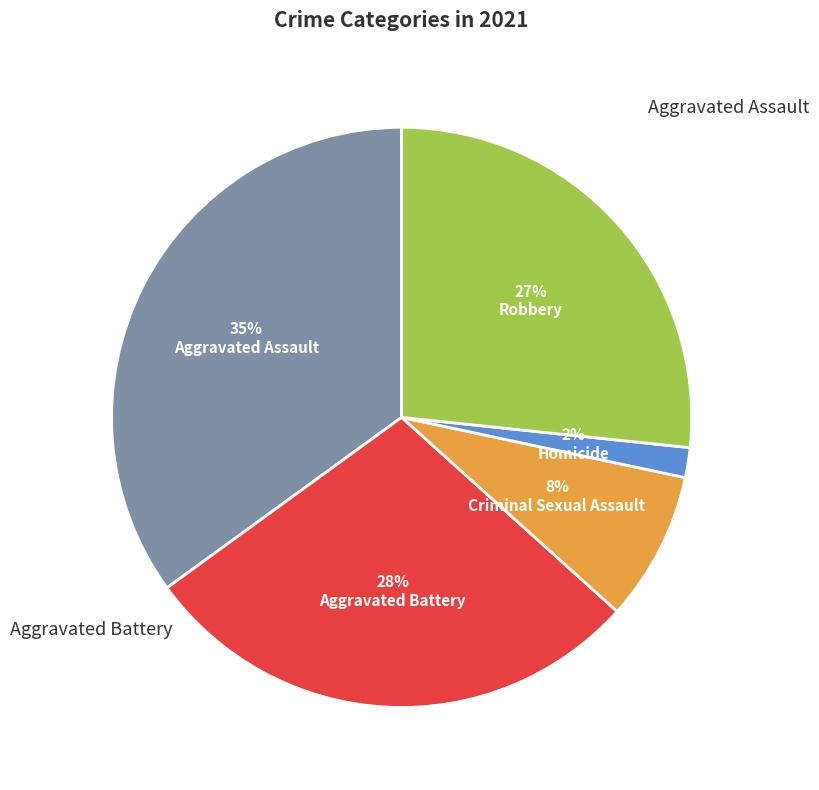

Rank the categories by value from lowest to highest.

Homicide, Criminal Sexual Assault, Robbery, Aggravated Battery, Aggravated Assault